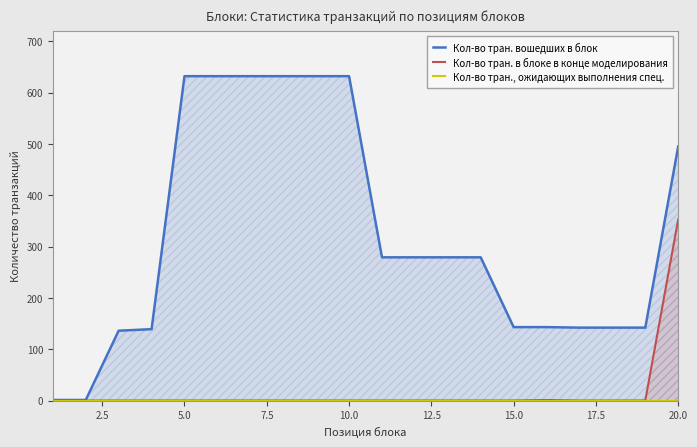

At which label does Кол-во тран. в блоке в конце моделирования reach its peak?

20.0